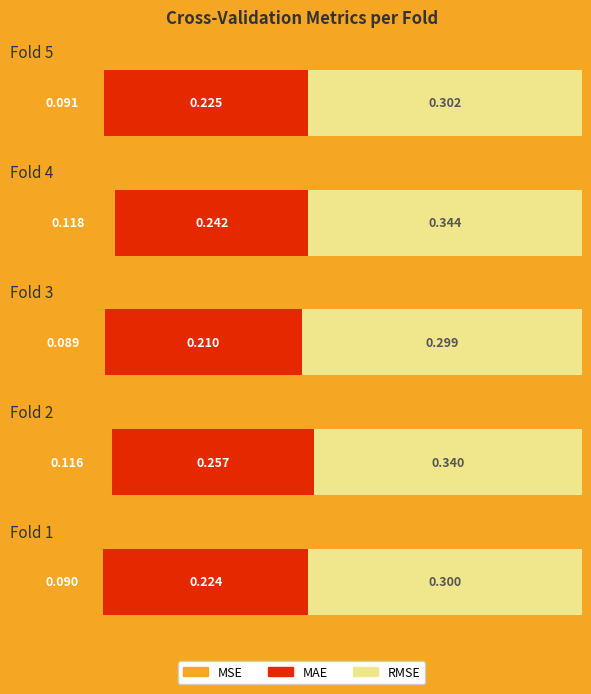

What are all the series names shown in the legend?

MSE, MAE, RMSE